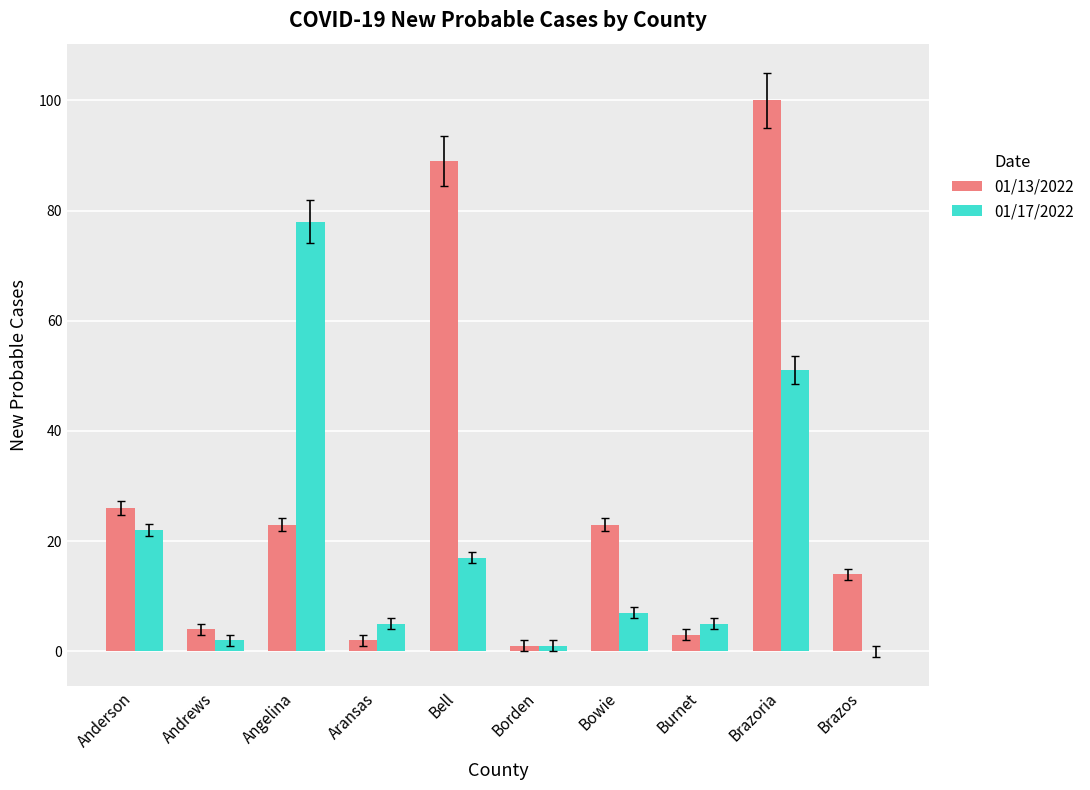

Reading right to left, extract all data points from this chart.

01/13/2022: Brazos=14	Brazoria=100	Burnet=3	Bowie=23	Borden=1	Bell=89	Aransas=2	Angelina=23	Andrews=4	Anderson=26
01/17/2022: Brazos=0	Brazoria=51	Burnet=5	Bowie=7	Borden=1	Bell=17	Aransas=5	Angelina=78	Andrews=2	Anderson=22